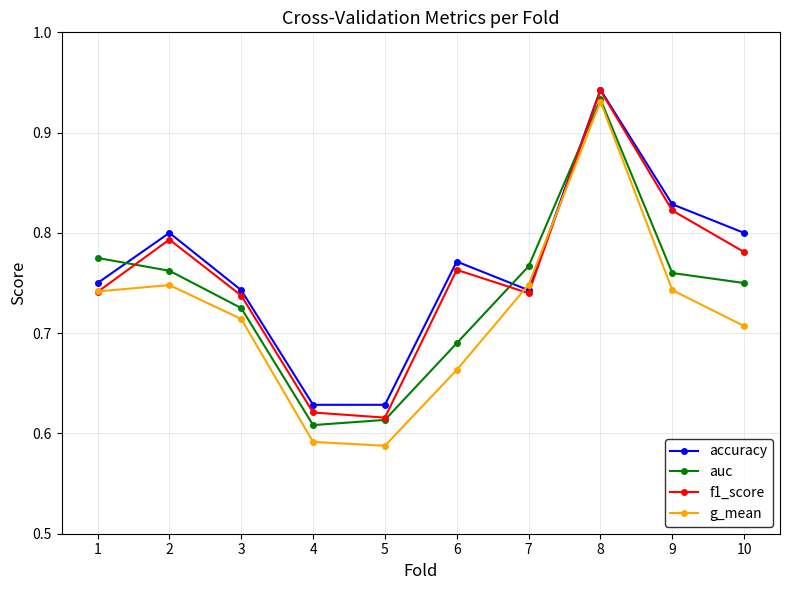

Rank the series by their average value, from lowest to highest.

g_mean, auc, f1_score, accuracy